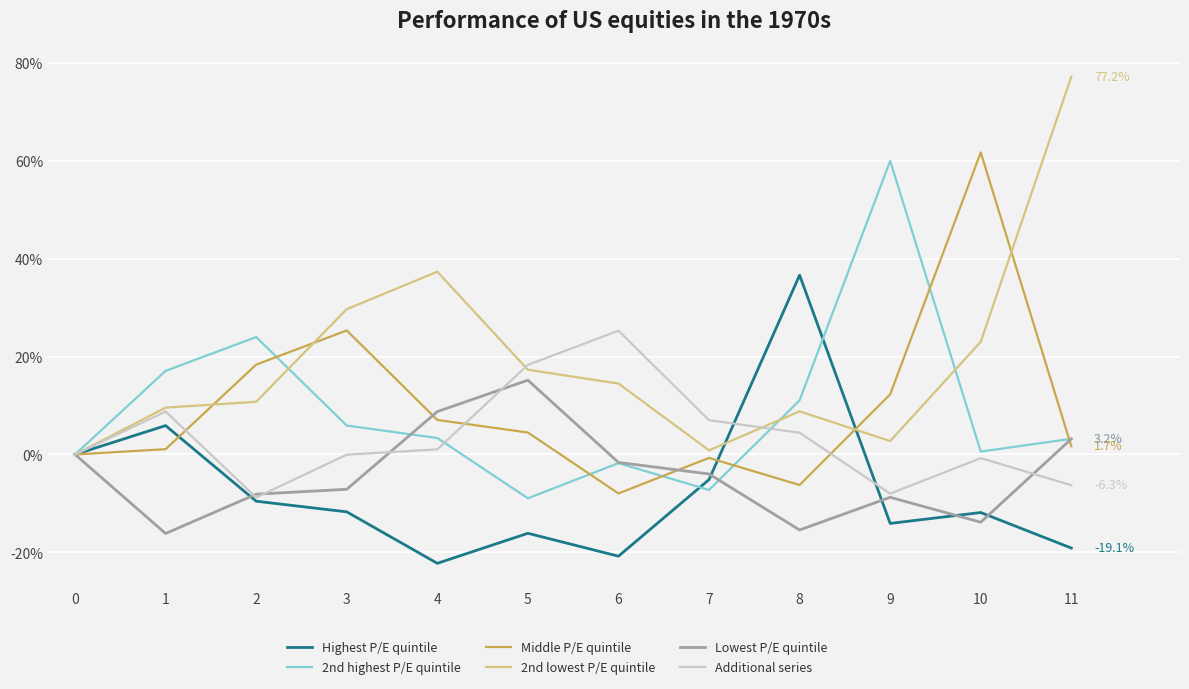

True or false: Middle P/E quintile has more than 0 points higher than both neighbors.

True